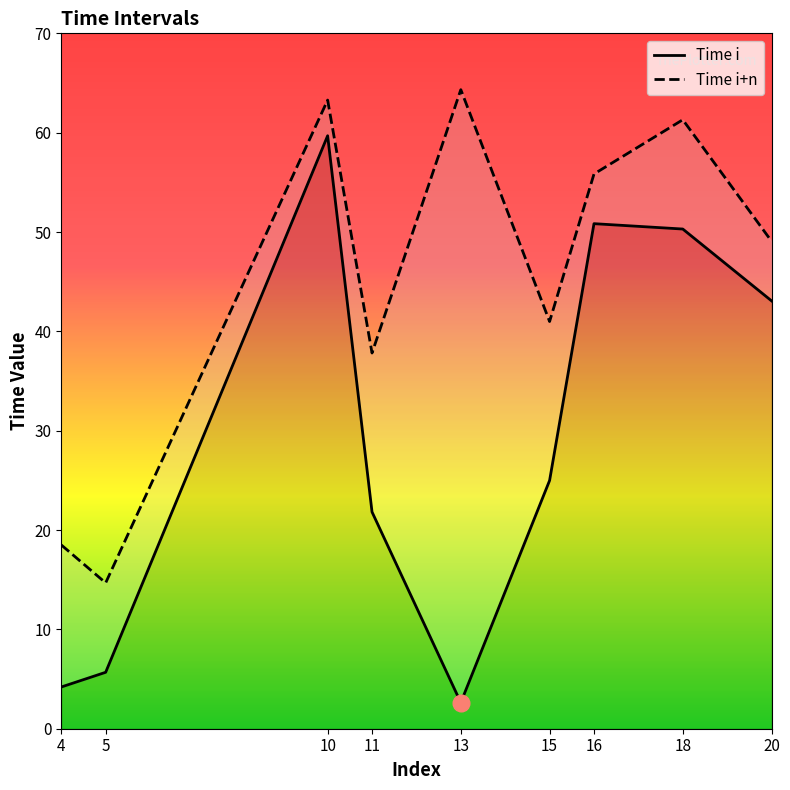

Reading right to left, list all the values displayed in this chart.

Time i: 43.1	50.3	50.8	25.0	2.6	21.8	59.7	5.7	4.2
Time i+n: 49.1	61.3	55.8	41.0	64.3	37.8	63.3	14.7	18.5